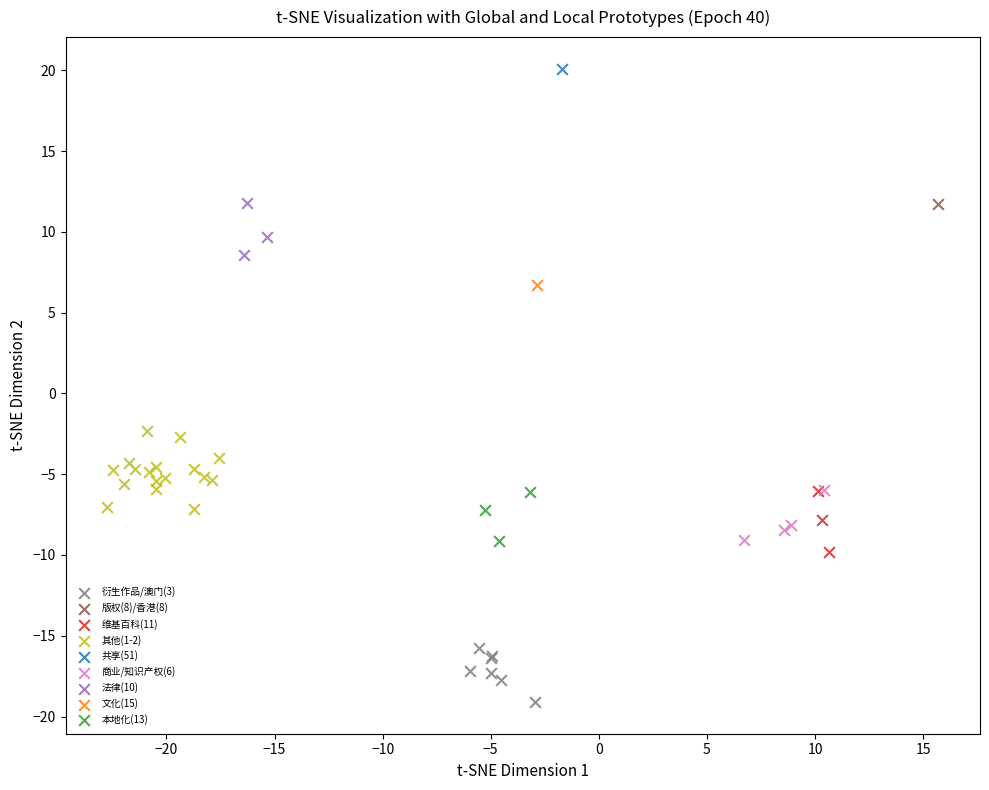

What are all the series names shown in the legend?

衍生作品/澳门(3), 版权(8)/香港(8), 维基百科(11), 其他(1-2), 共享(51), 商业/知识产权(6), 法律(10), 文化(15), 本地化(13)